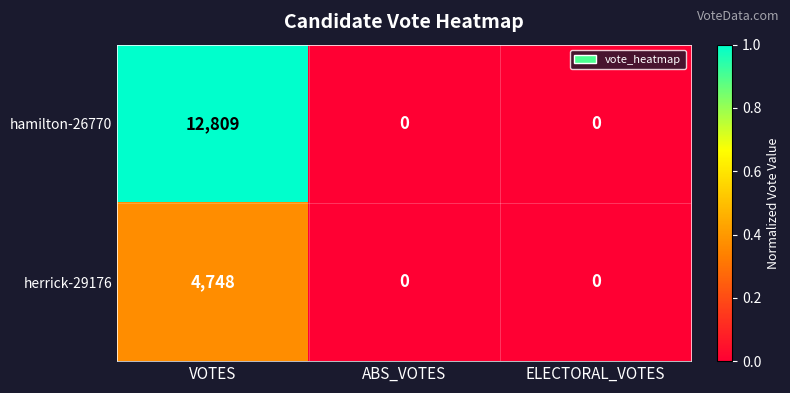

How many hamilton-26770 values are between 0 and 12809?

3